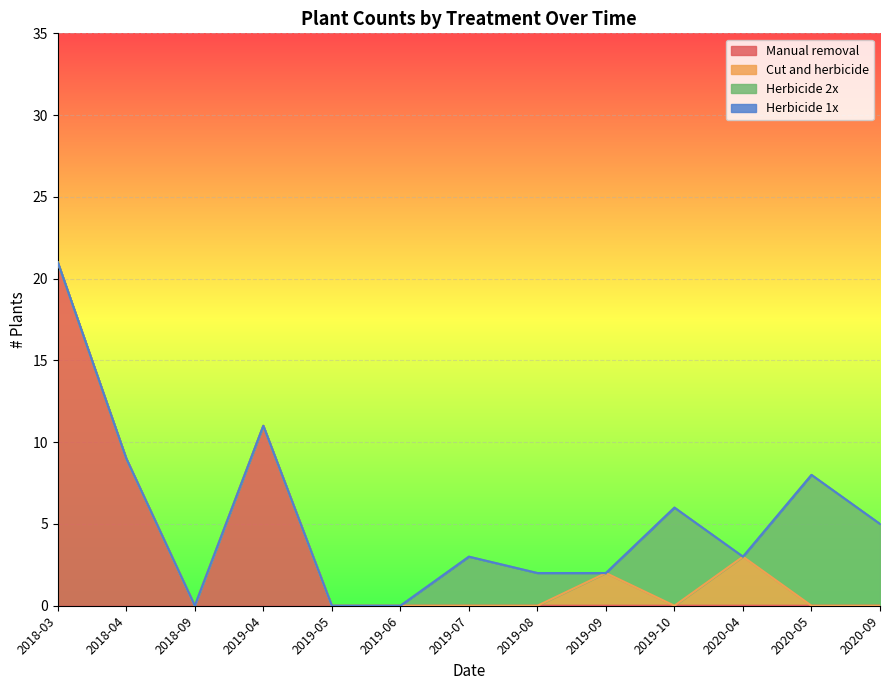

Count the number of categories in the chart.

13